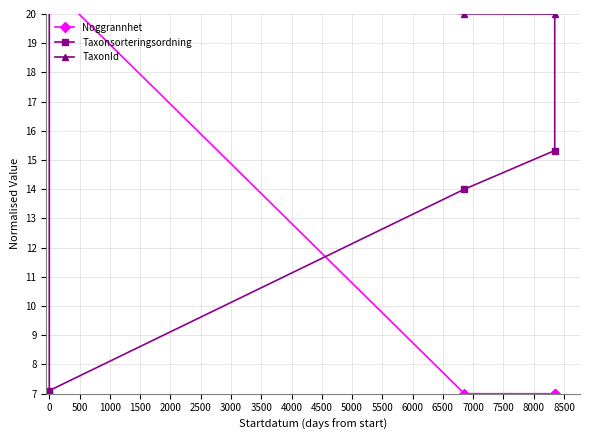

Rank the series at 0 from lowest to highest value.

Taxonsorteringsordning, Noggrannhet, TaxonId